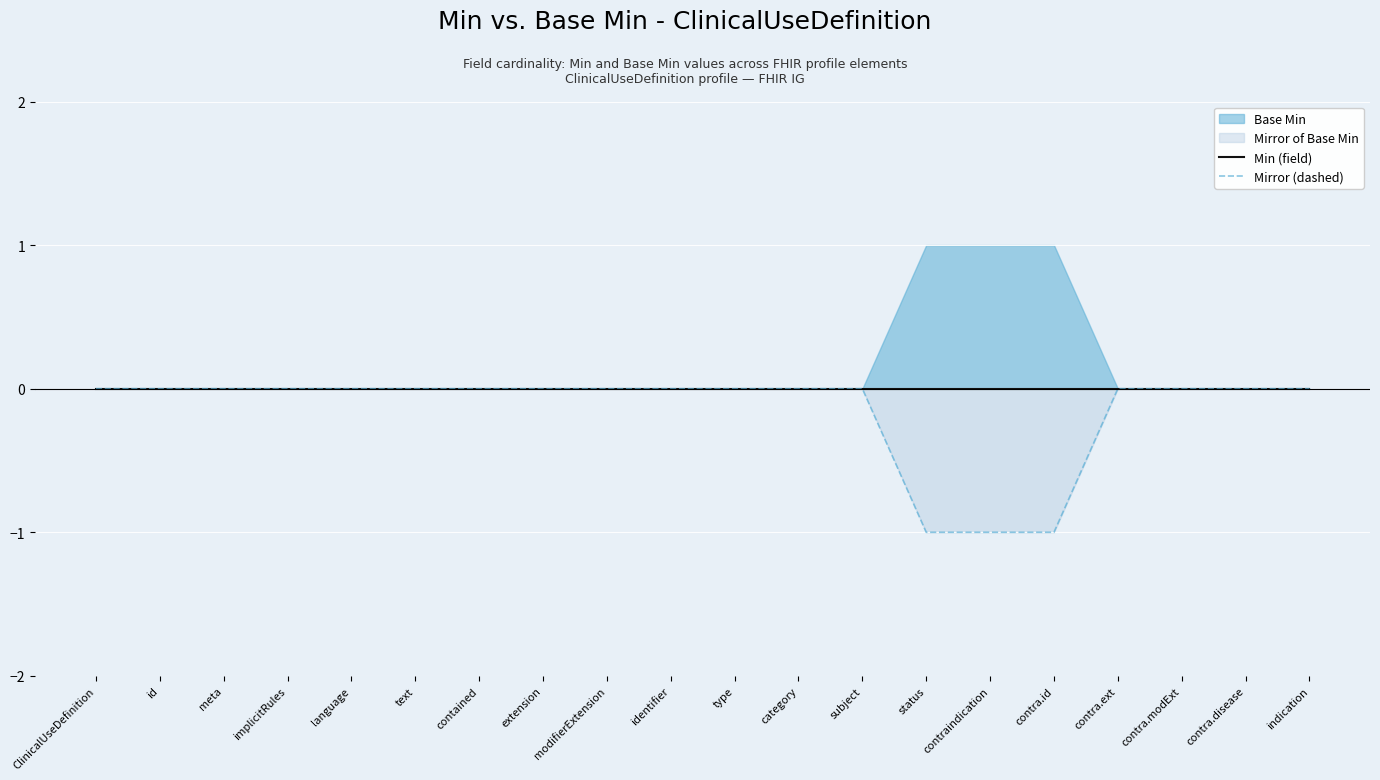

Reading right to left, list all the values displayed in this chart.

Min (field): 0	0	0	0	0	0	0	0	0	0	0	0	0	0	0	0	0	0	0	0
Mirror (dashed): 0	0	0	0	-1	-1	-1	0	0	0	0	0	0	0	0	0	0	0	0	0